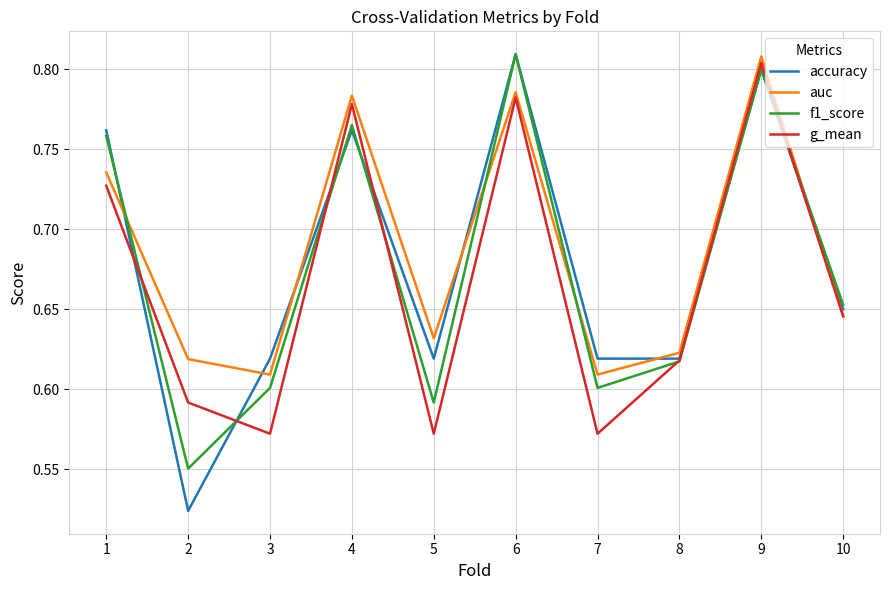

Which series has the largest range (max minus min)?

accuracy